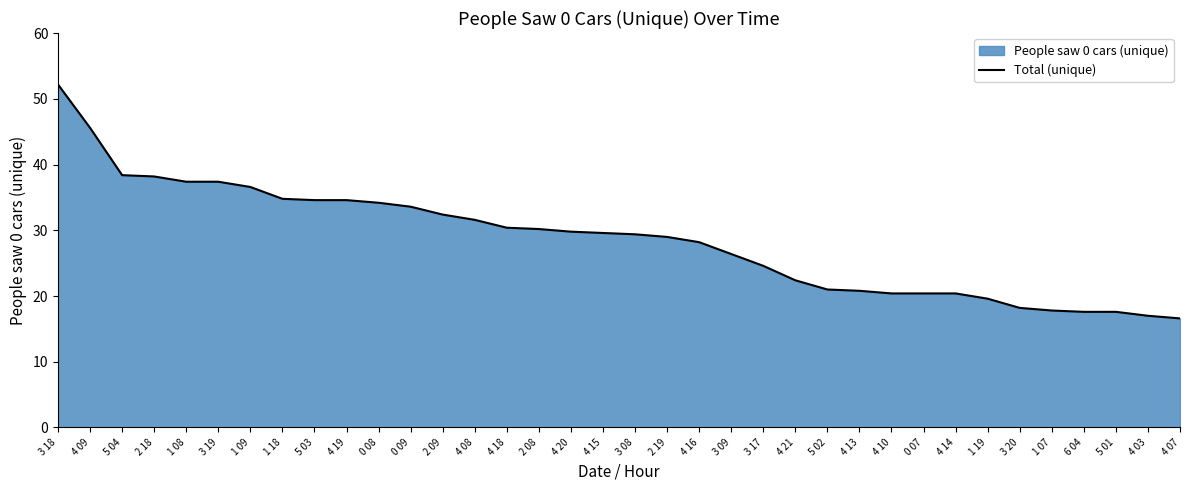

How many data points are less than 29?

16